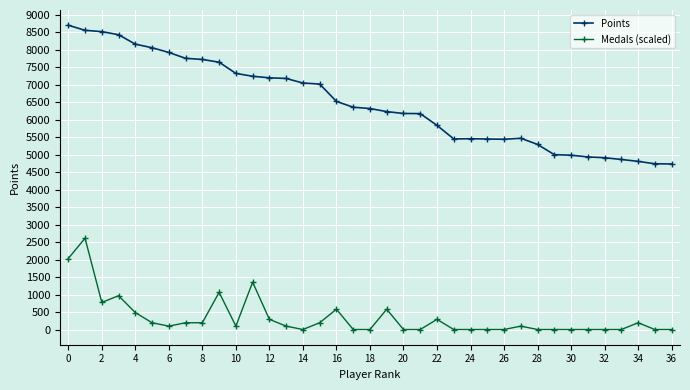

What is the average value of the Medals (scaled) series?

334.7